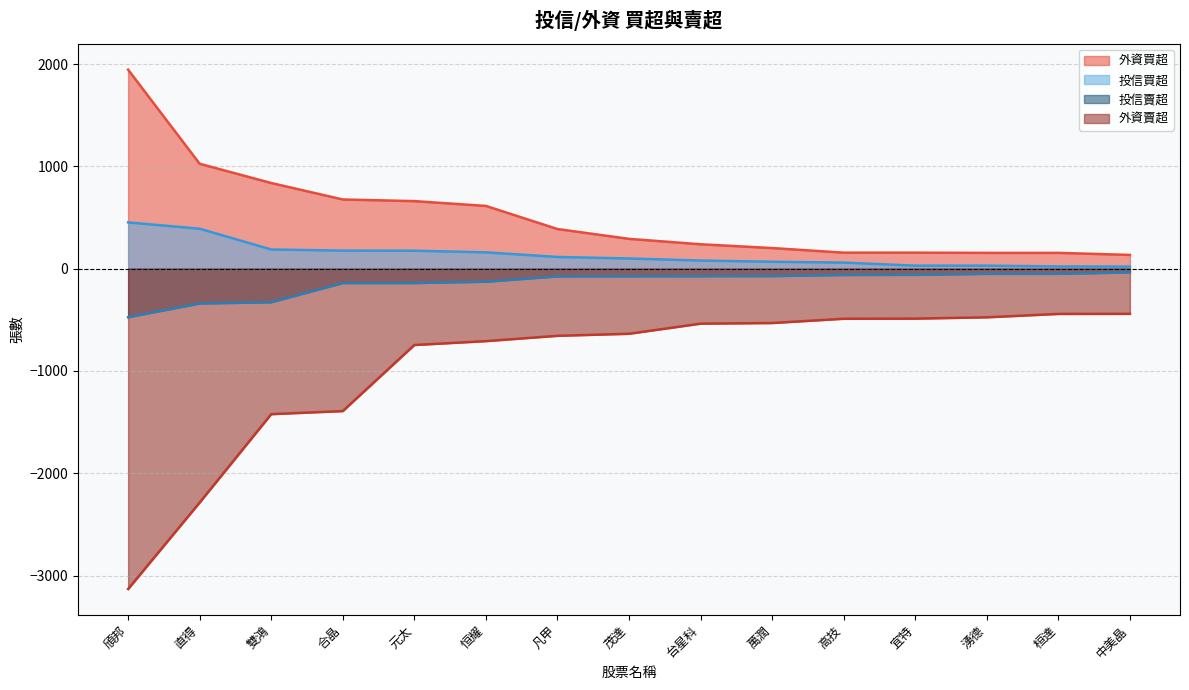

What is the difference between the 投信賣超 values at 桓達 and 元太?

90